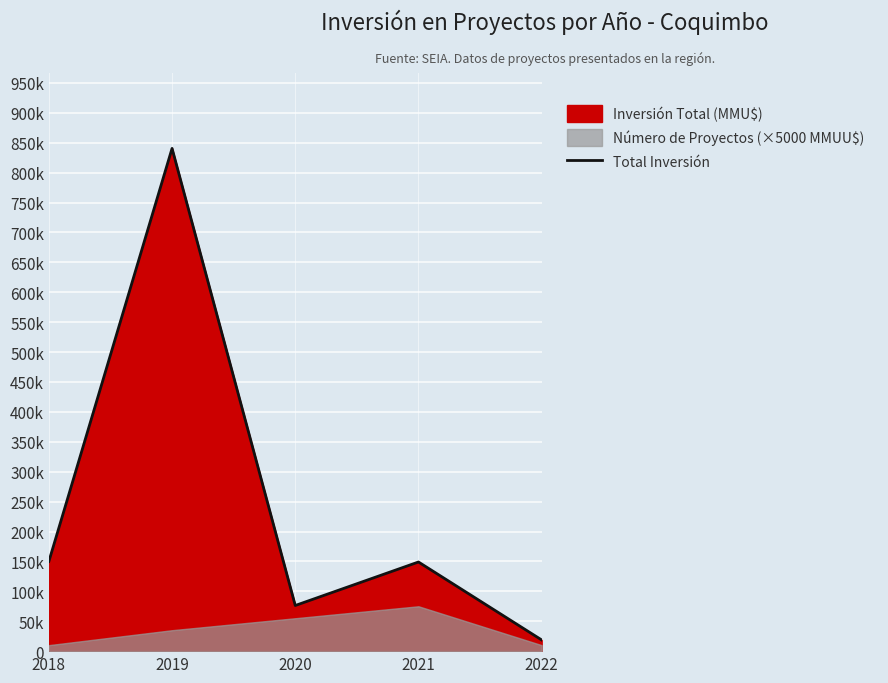

List the labels in order of value, largest first.

2019, 2018, 2021, 2020, 2022